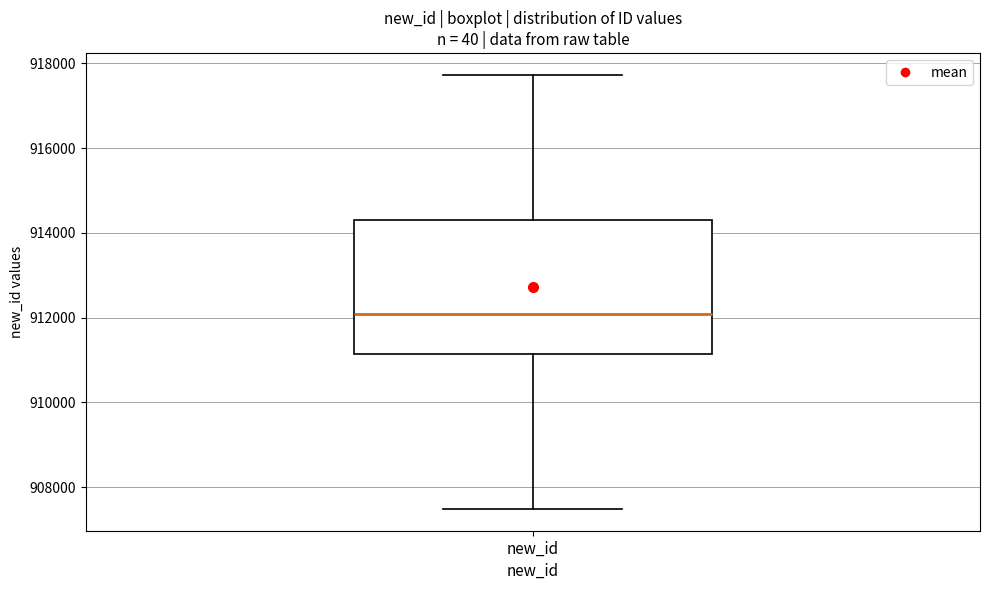

Transcribe this box plot: give where the median line is, the range the box spans, and where the two whiskers end, as read against the y-axis. The values are not printed on the chart, so give them approximately, as read against the axis.

median 912000, box 911200 to 914400, whiskers 907400 to 917800